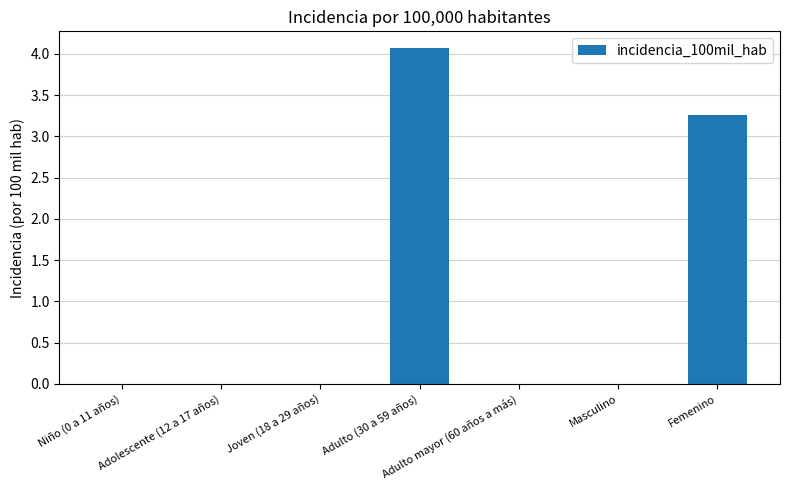

At which label is the value closest to 2?

Femenino